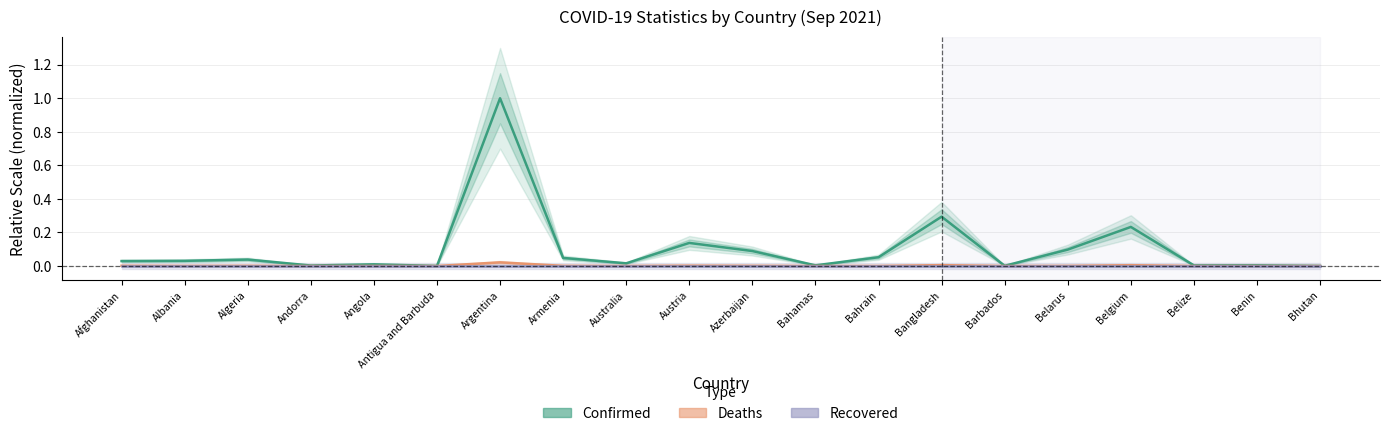

Which label corresponds to the largest value in the chart?

Argentina